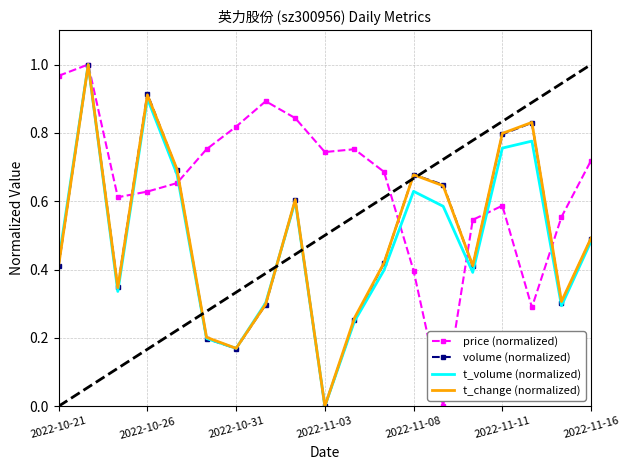

How many interior local peaks does the t_volume (normalized) series have?

5